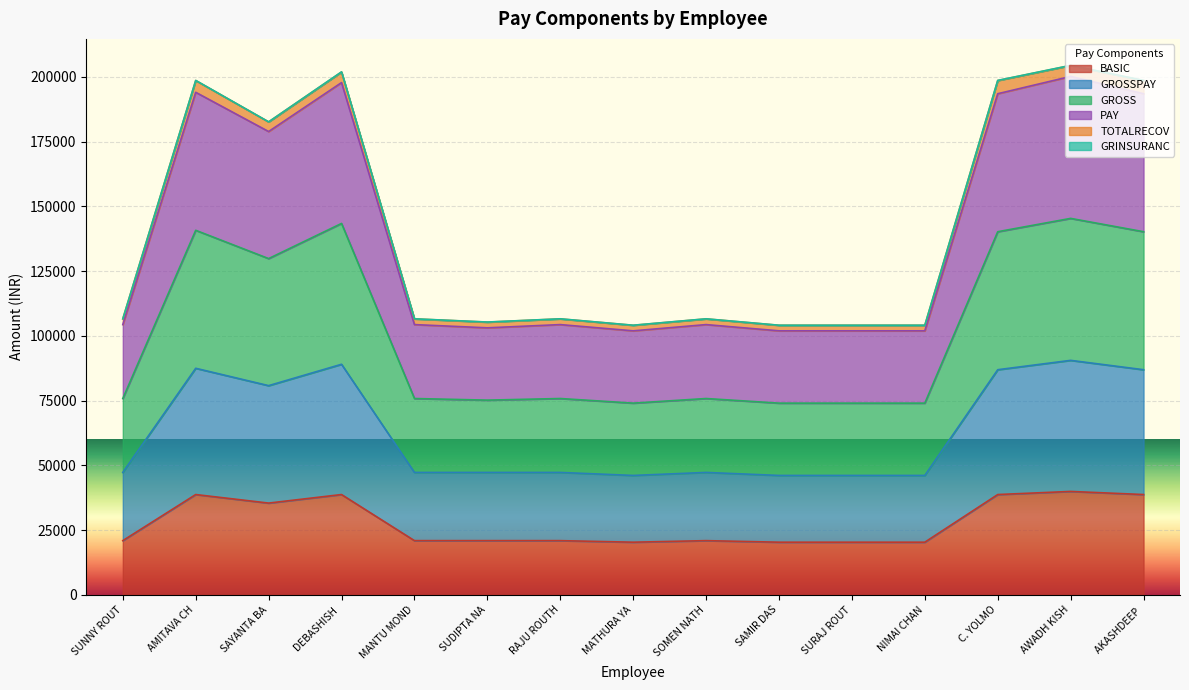

How many interior local valleys does the BASIC series have?

2